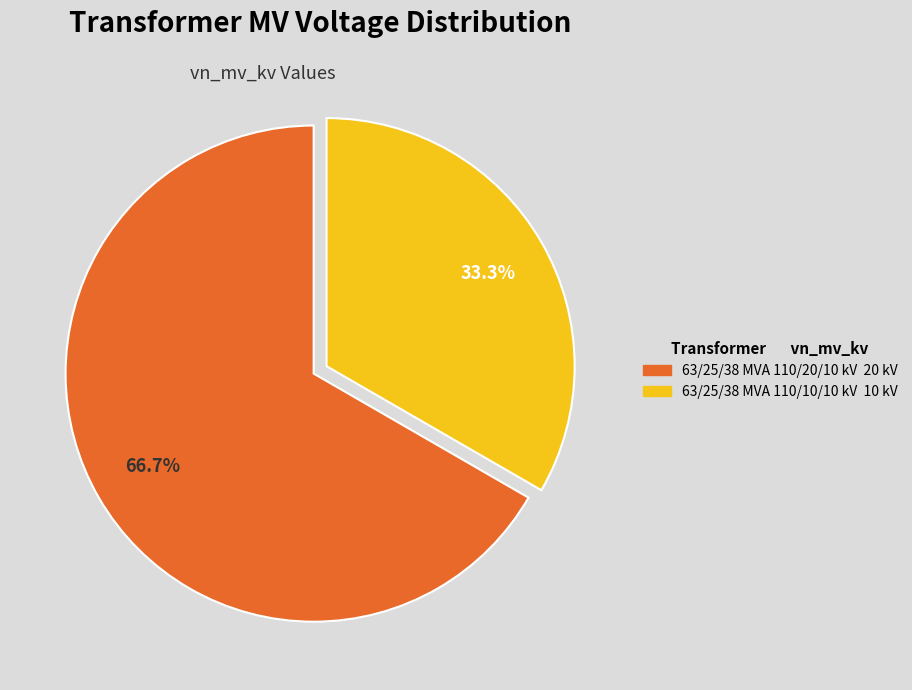

To the nearest percent, what portion does 63/25/38 MVA 110/10/10 kV represent?

33%